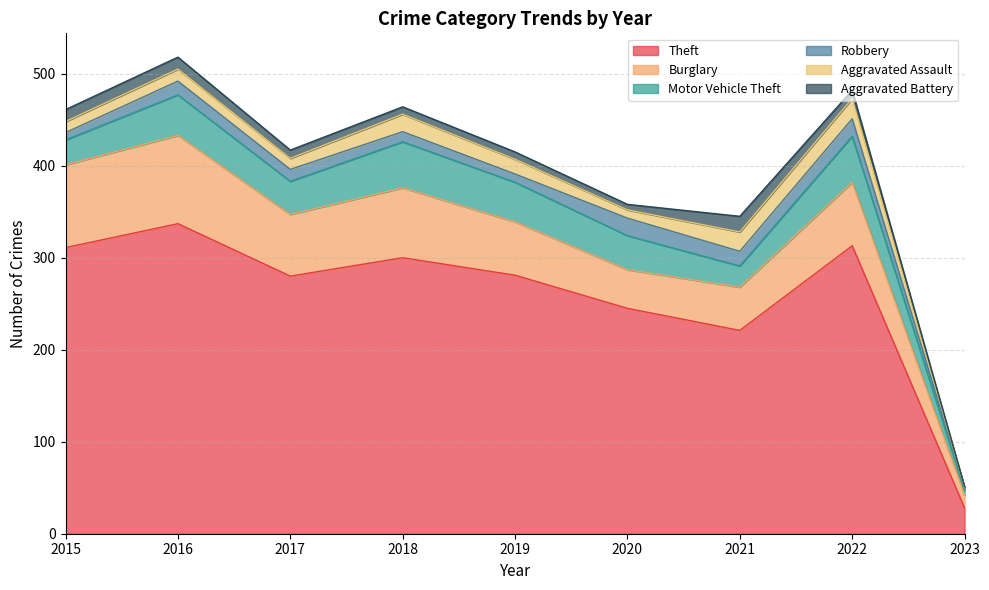

Is the value of Burglary at 2016 greater than the value of Theft at 2023?

Yes